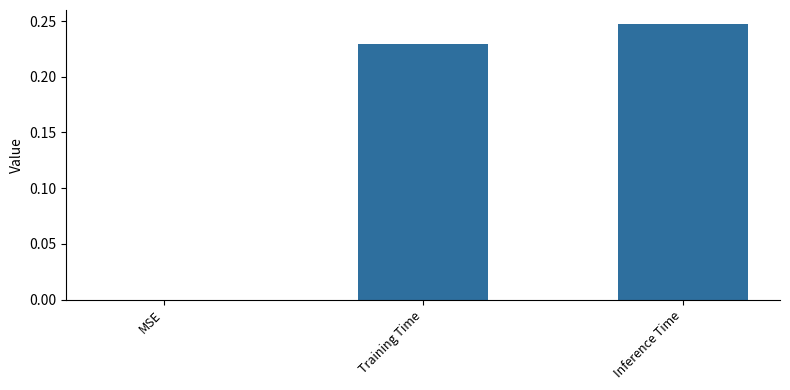

The chart shows a value of 0.1 at Inference Time. True or false?

False